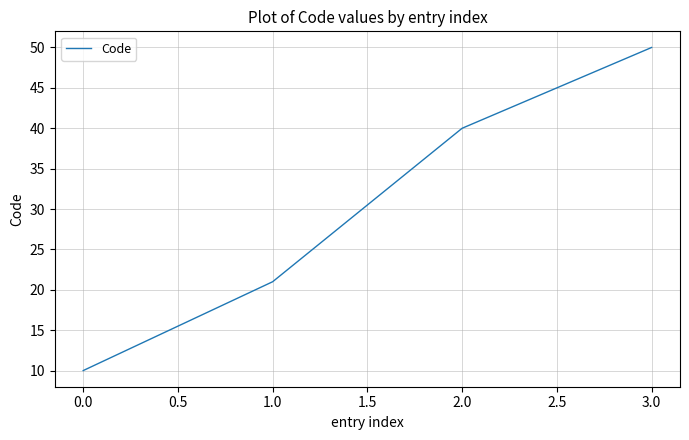

What position from the right is 3.0?

1